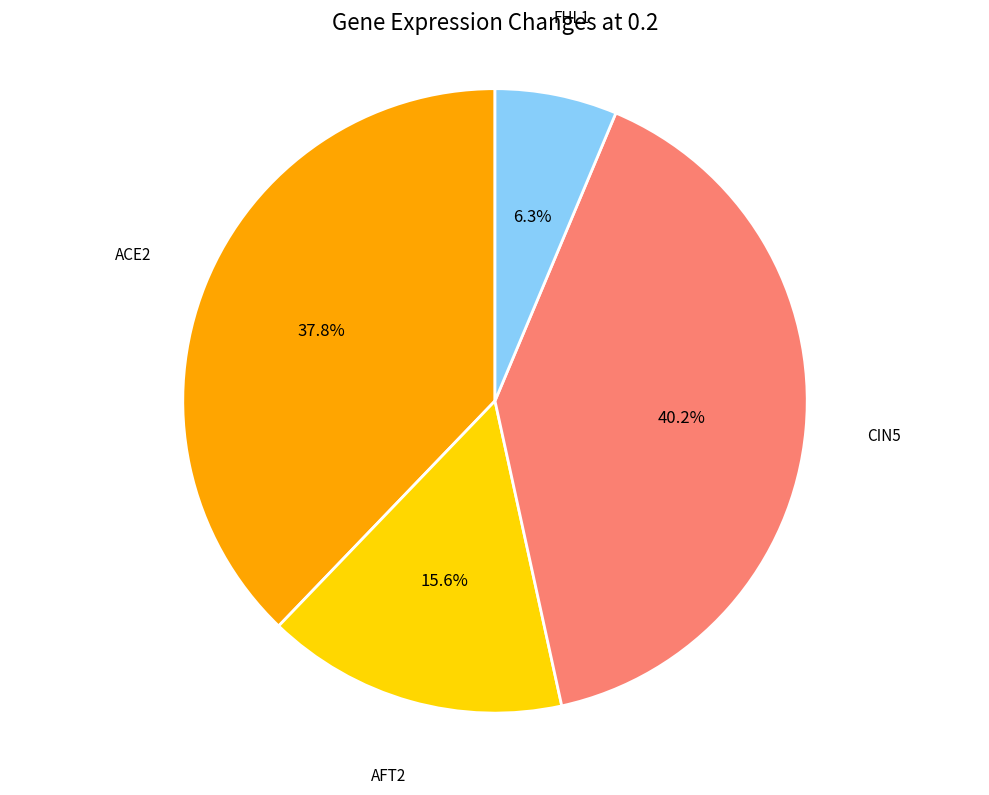

What is the total percentage of AFT2 and FHL1?

21.9%